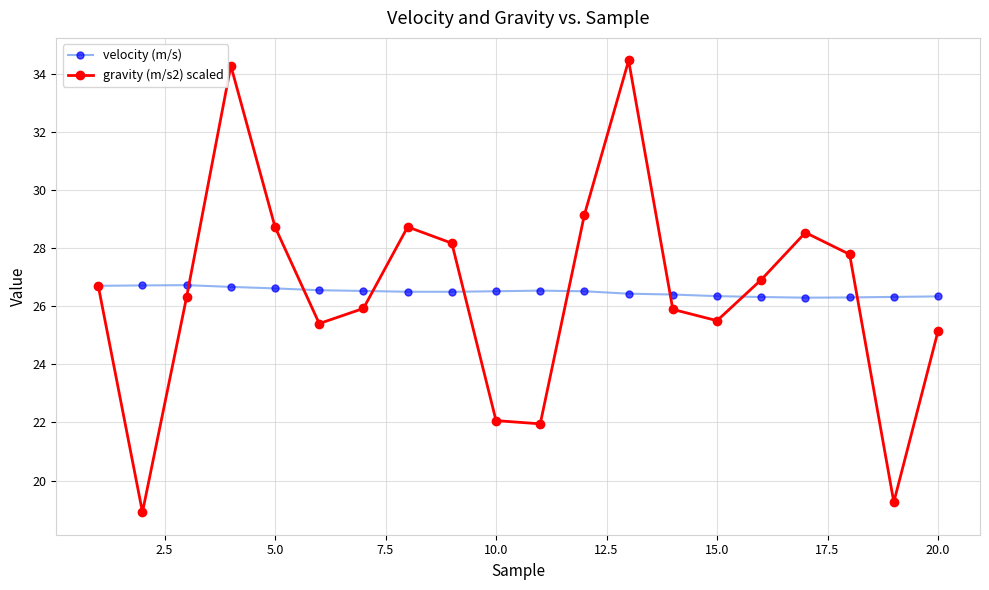

How many interior local peaks does the gravity (m/s2) scaled series have?

4